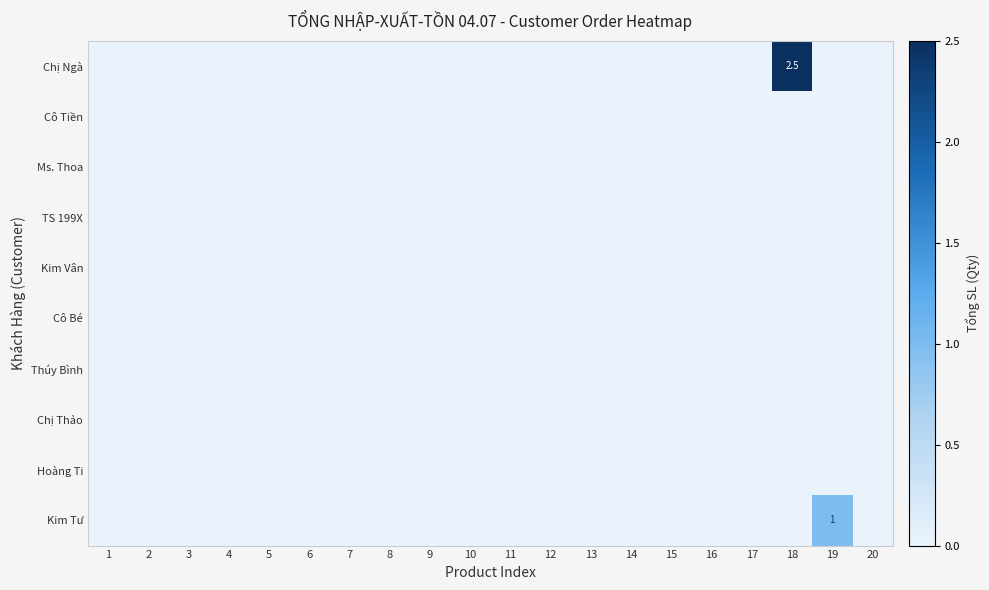

At which category is the sum across all series the highest?

18